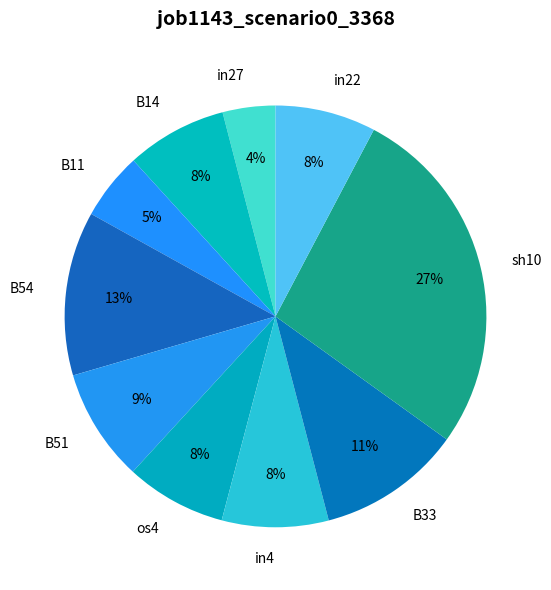

To the nearest percent, what portion does in27 represent?

4%